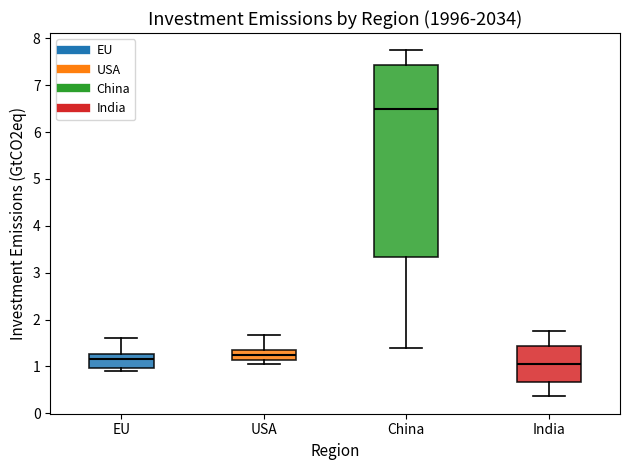

Reading left to right, read every box against the y-axis: the position of its median line, the range the box covers, and the ends of its whiskers. The values are not printed on the chart, so give them approximately, as read against the axis.

EU: median 1.2, box 1.0 to 1.3, whiskers 0.9 to 1.6
USA: median 1.2, box 1.1 to 1.4, whiskers 1.1 (just below the box's lower edge) to 1.7
China: median 6.5, box 3.3 to 7.4, whiskers 1.4 to 7.7
India: median 1.1, box 0.7 to 1.4, whiskers 0.4 to 1.8